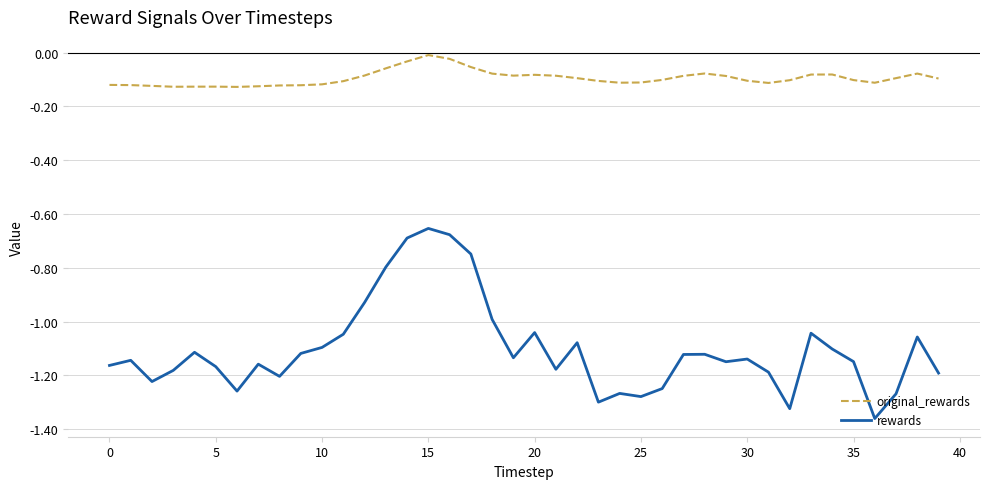

Which series has the widest spread of values?

rewards